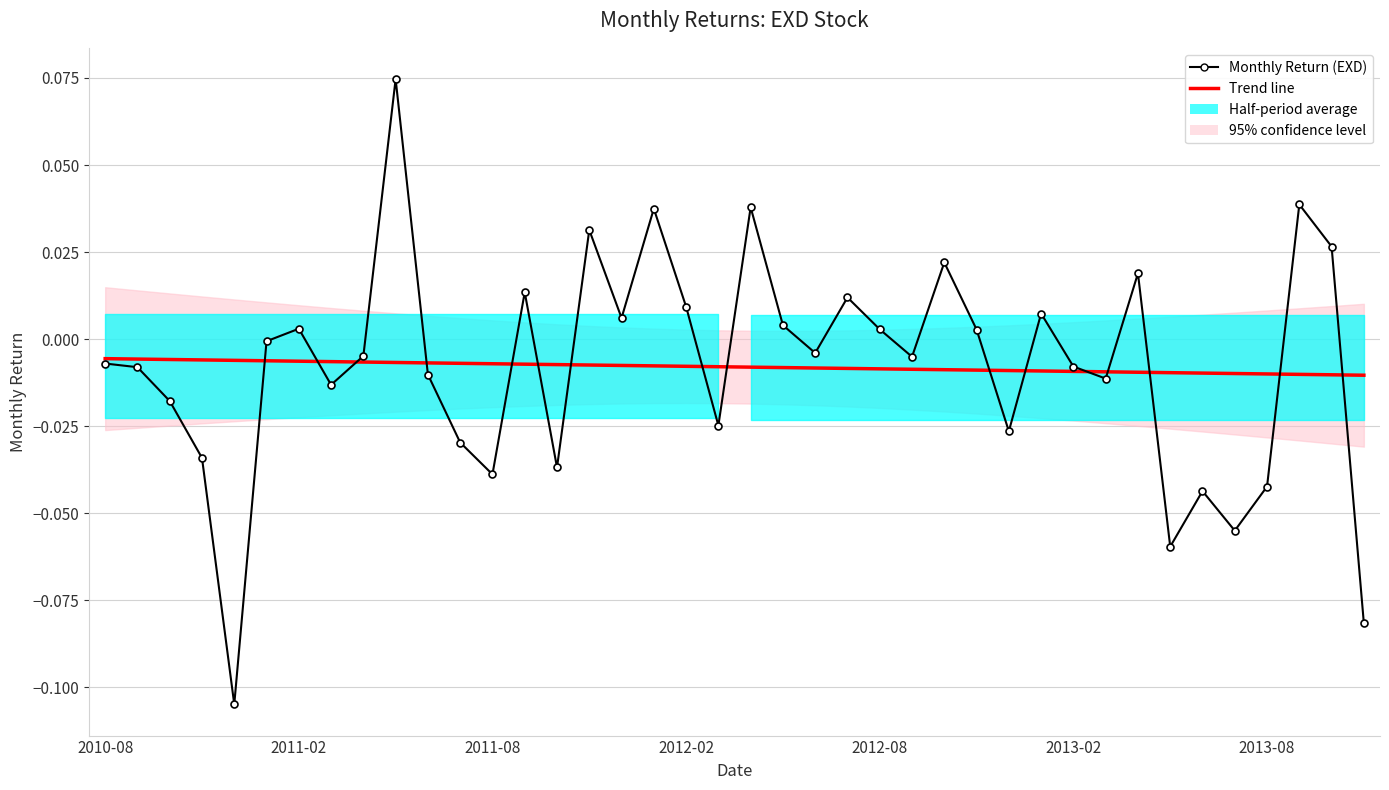

Is it true that Trend line equals -0.0 at 2012-08?

False